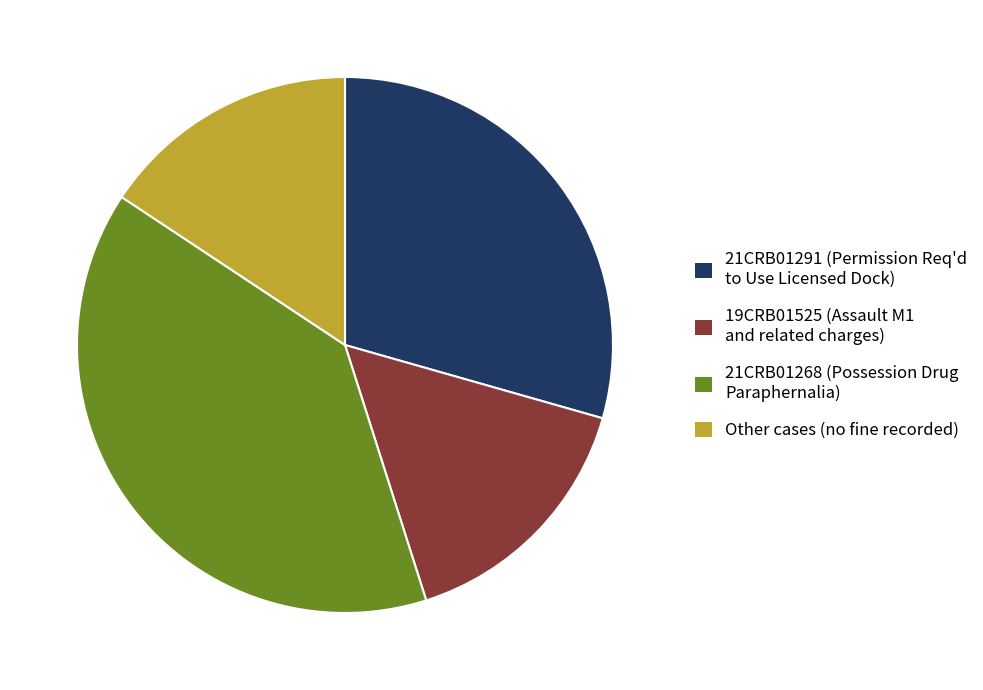

True or false: 21CRB01268 (Possession Drug Paraphernalia) accounts for 24% of the total.

False